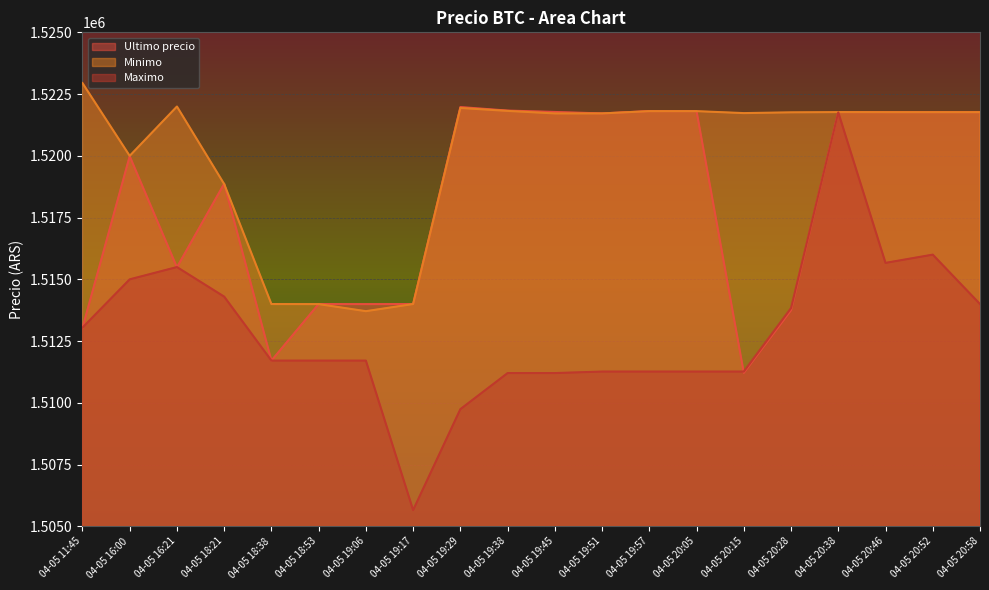

True or false: Maximo has a value of 1505658.0 at 04-05 19:17.

True